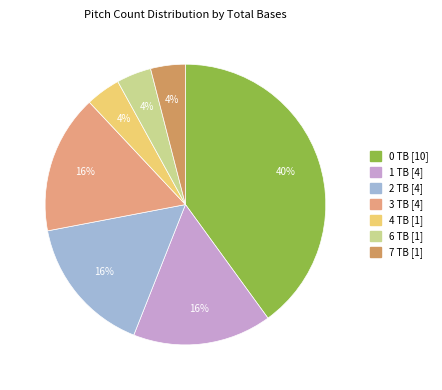

Does 7 TB account for over 50% of the chart?

No